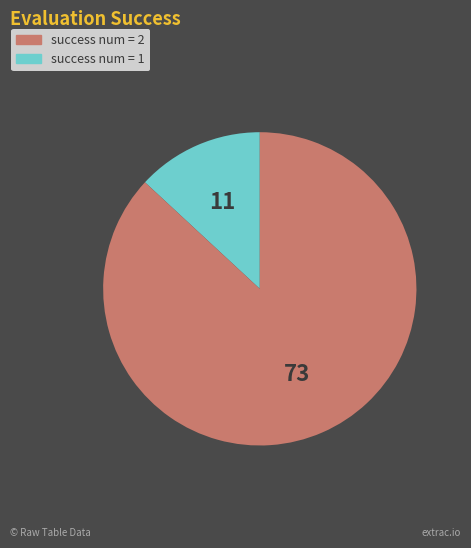

Count the number of slices in the pie.

2